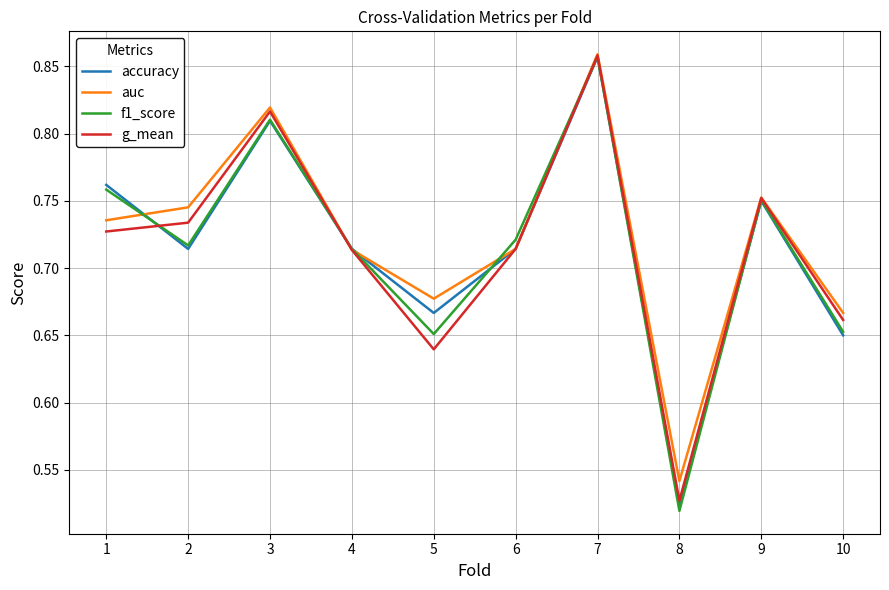

What are all the series names shown in the legend?

accuracy, auc, f1_score, g_mean